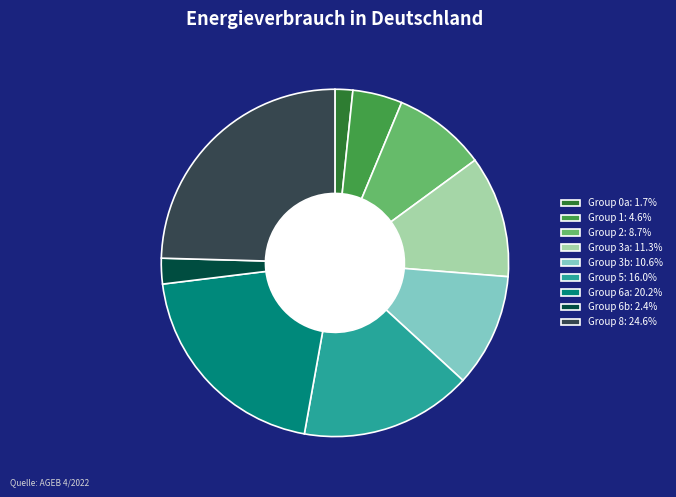

Approximately how many times larger is the value at Group 3a: 11.3% compared to Group 8: 24.6%?

0.5